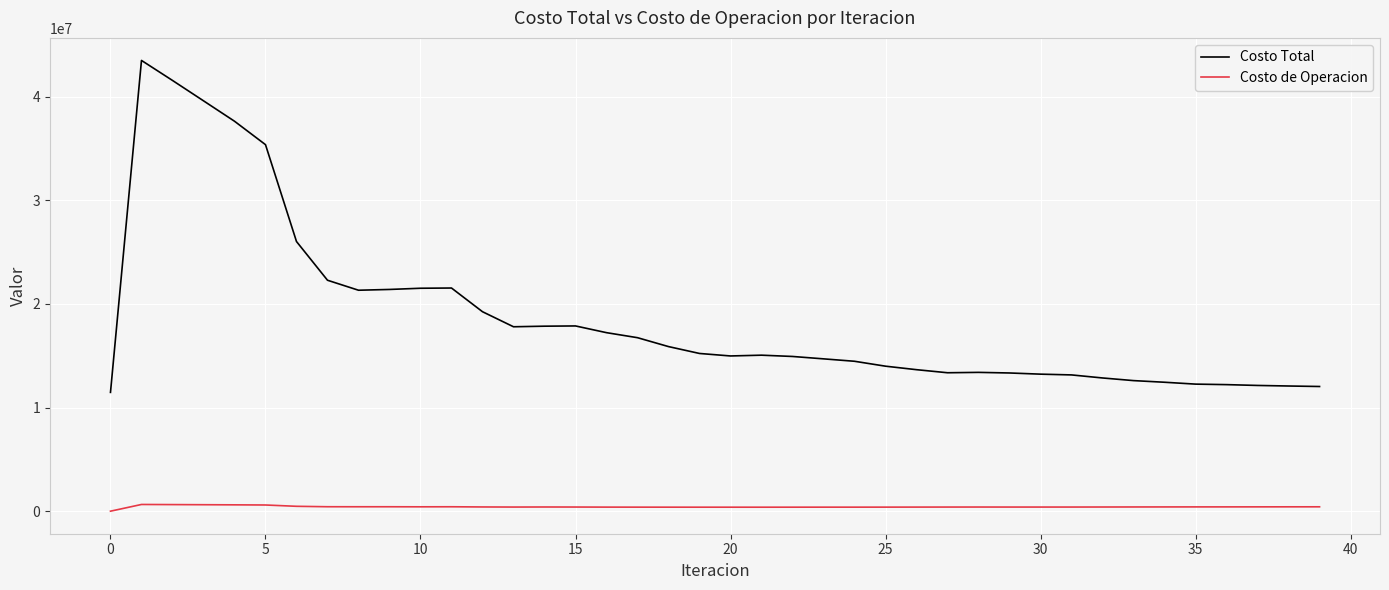

What is the maximum value shown in the chart?

43489525.0